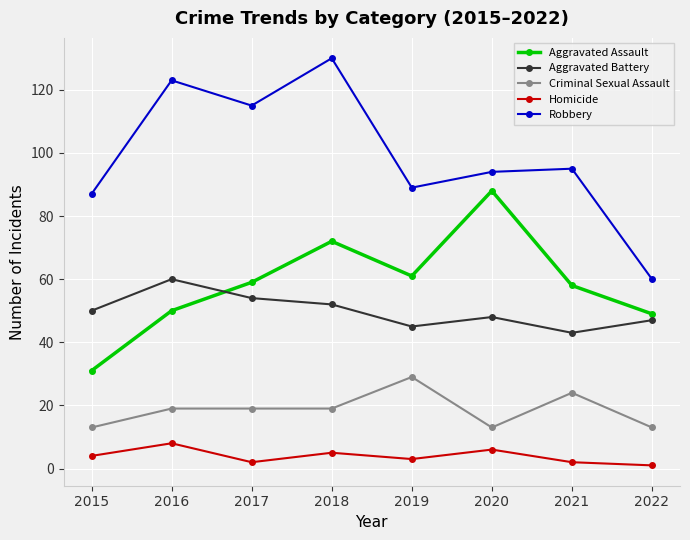

Does the chart have visible grid lines?

Yes